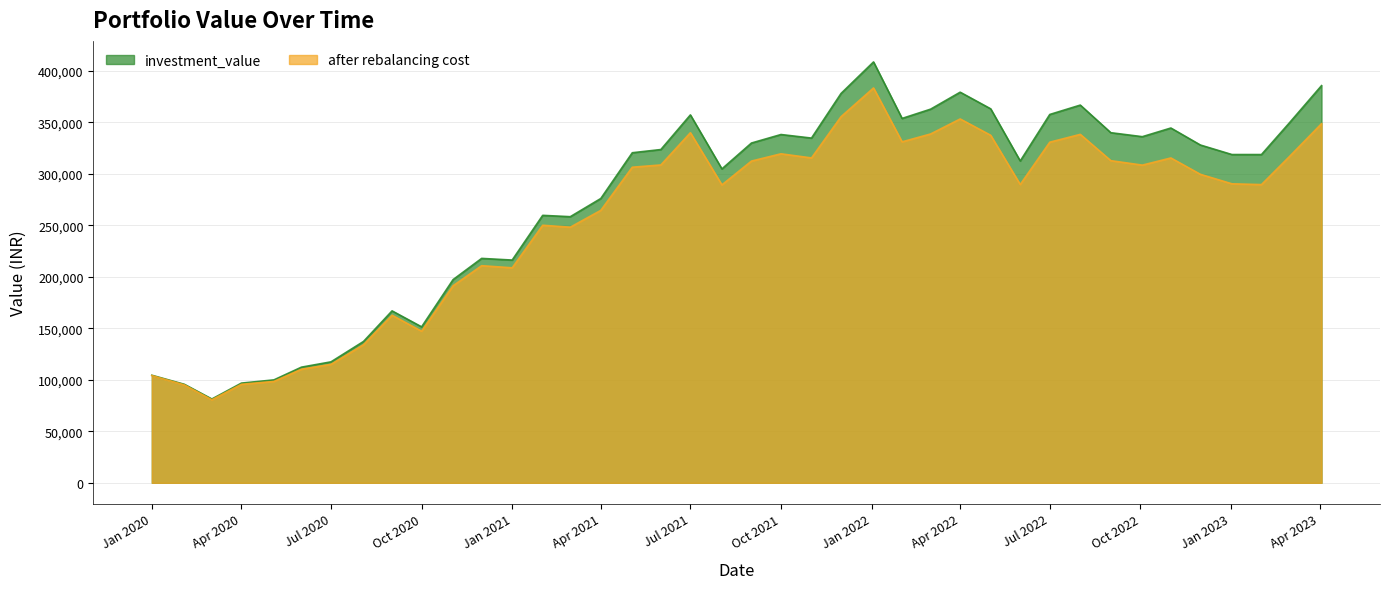

Which category has the highest value across all series?

2022-01-03